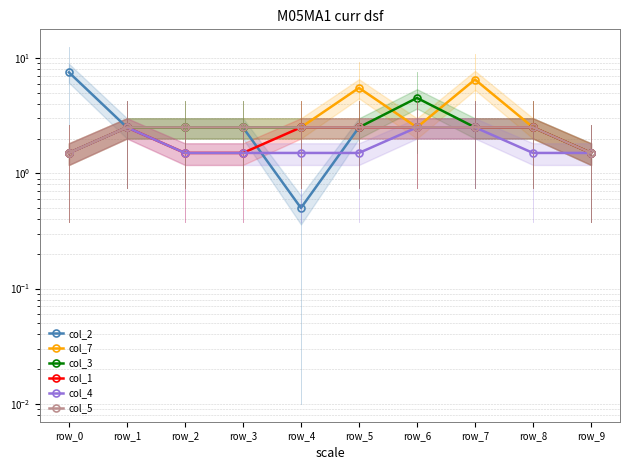

True or false: col_4 and col_5 cross at least once.

False